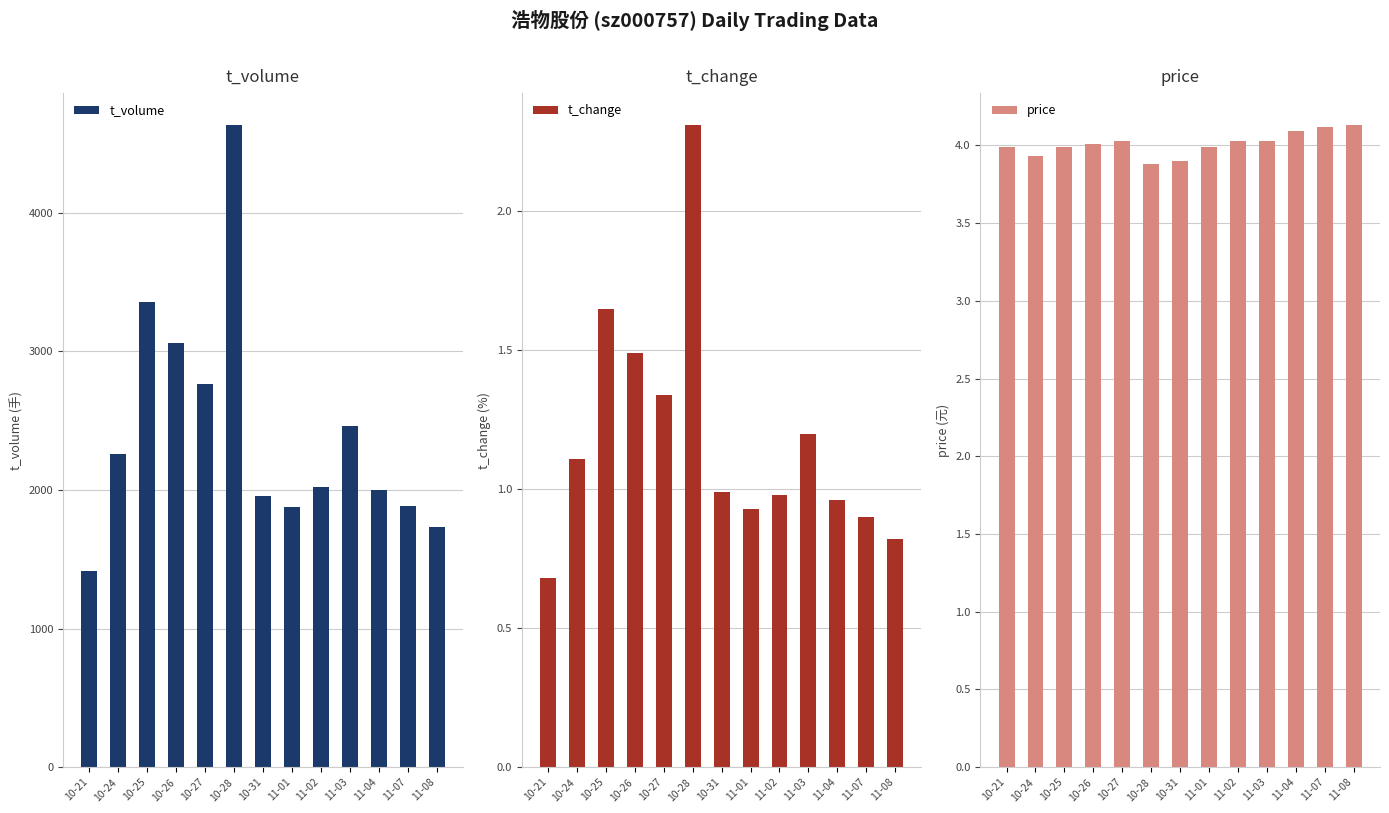

Rank the categories by t_volume value from lowest to highest.

10-21, 11-08, 11-01, 11-07, 10-31, 11-04, 11-02, 10-24, 11-03, 10-27, 10-26, 10-25, 10-28